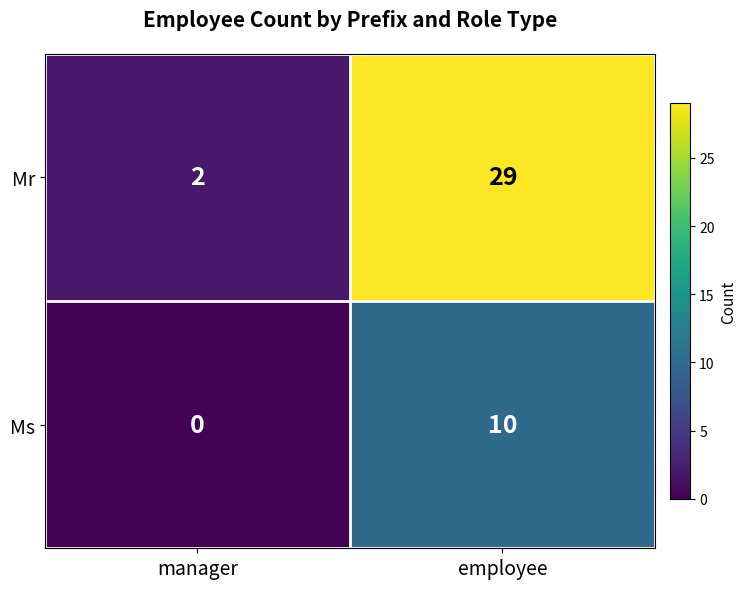

What is the difference between the maximum and minimum values in the Ms series?

10